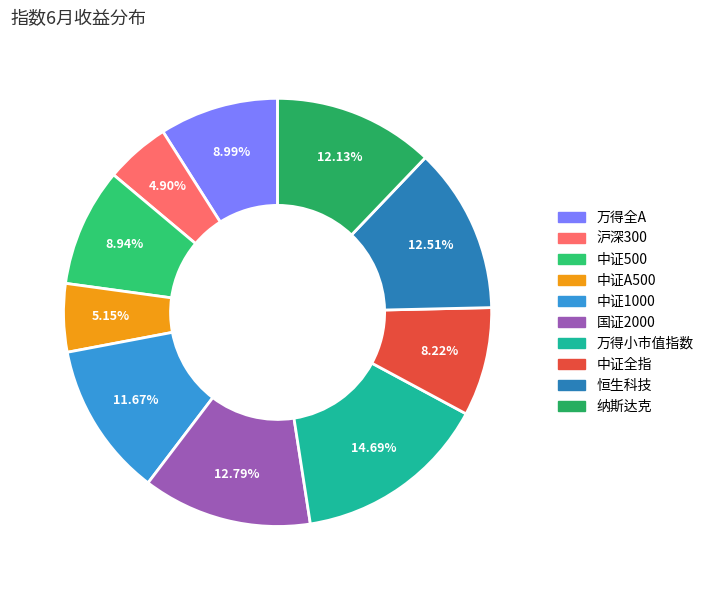

How much of the chart is everything except 恒生科技?

87.5%